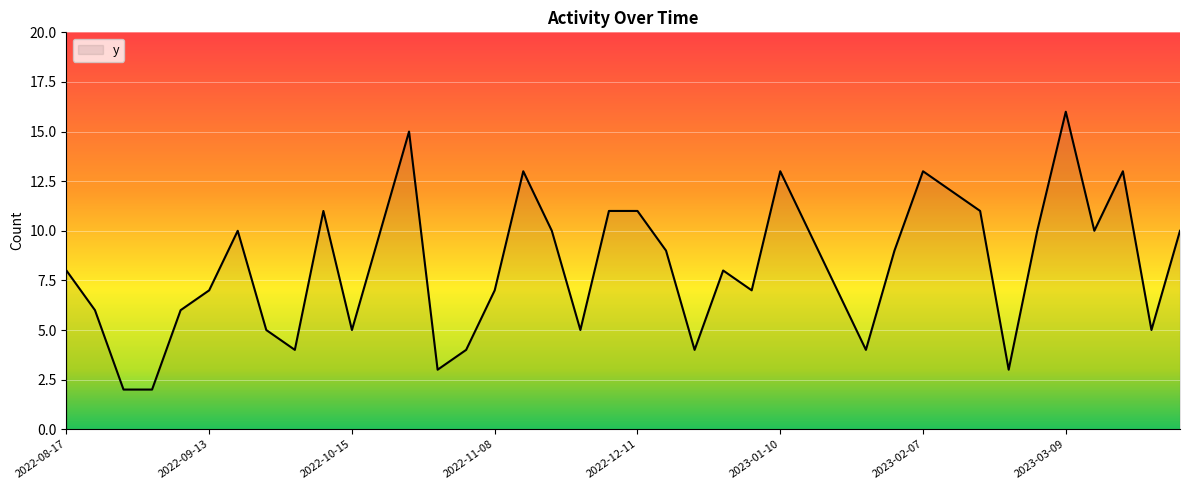

What is the greatest value displayed?

16